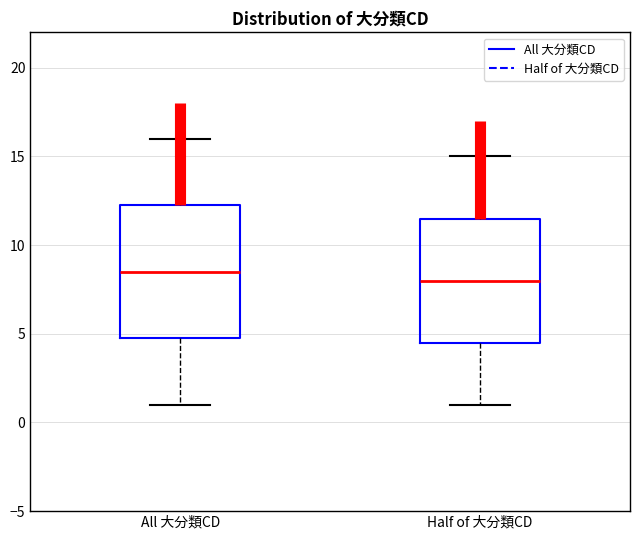

Reading left to right, transcribe this box plot: for each box, give where its median line is, the range the box spans, and where its two whiskers end, as read against the y-axis. The values are not printed on the chart, so give them approximately, as read against the axis.

All 大分類CD: median 8.5, box 5.0 to 12.5, whiskers 1.0 to 16.0
Half of 大分類CD: median 8.0, box 4.5 to 11.5, whiskers 1.0 to 15.0